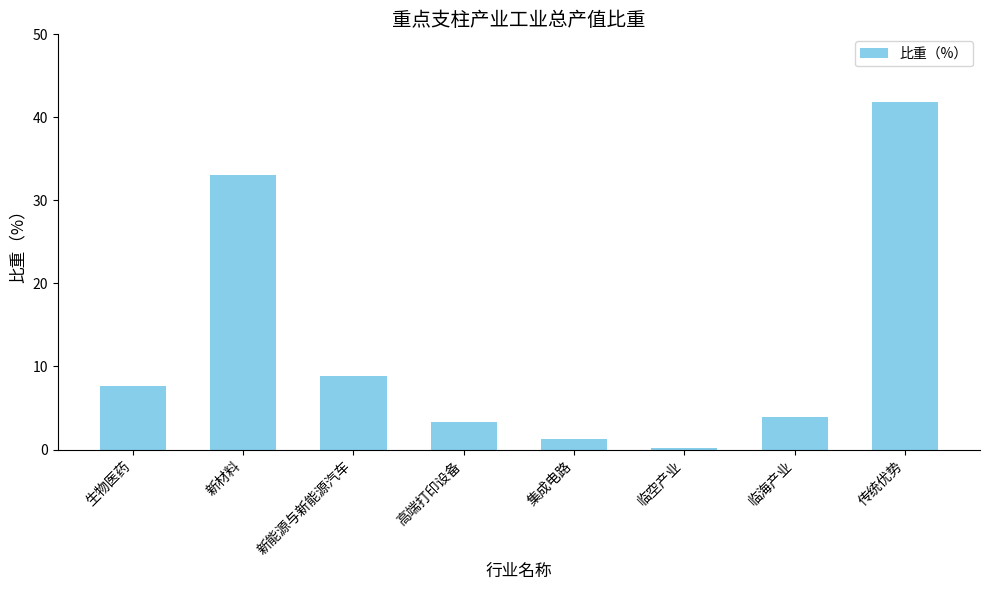

Are the bars grouped side by side (vs. stacked)?

No